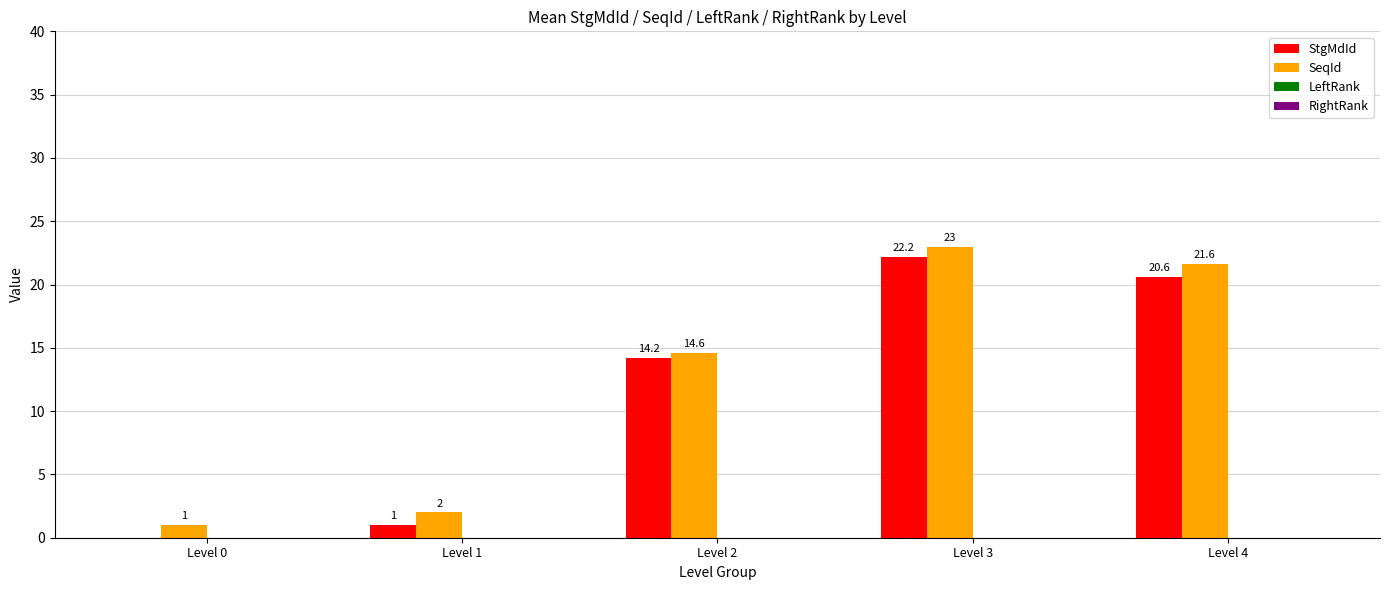

What value does the SeqId series have at Level 1?

2.0